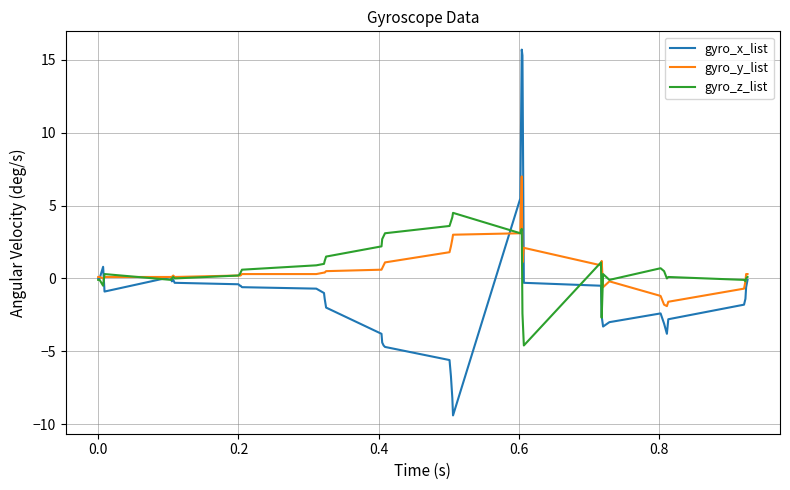

List the series in order of their peak value, highest first.

gyro_x_list, gyro_y_list, gyro_z_list